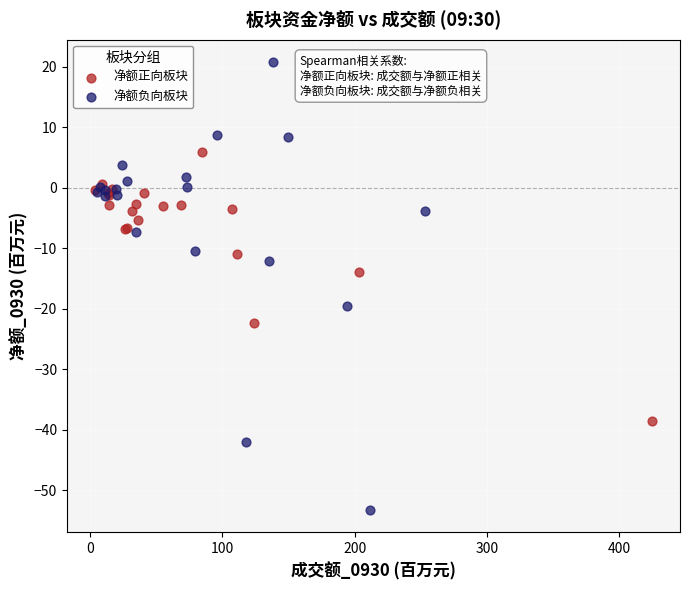

Which series contains the lowest Y value?

净额负向板块